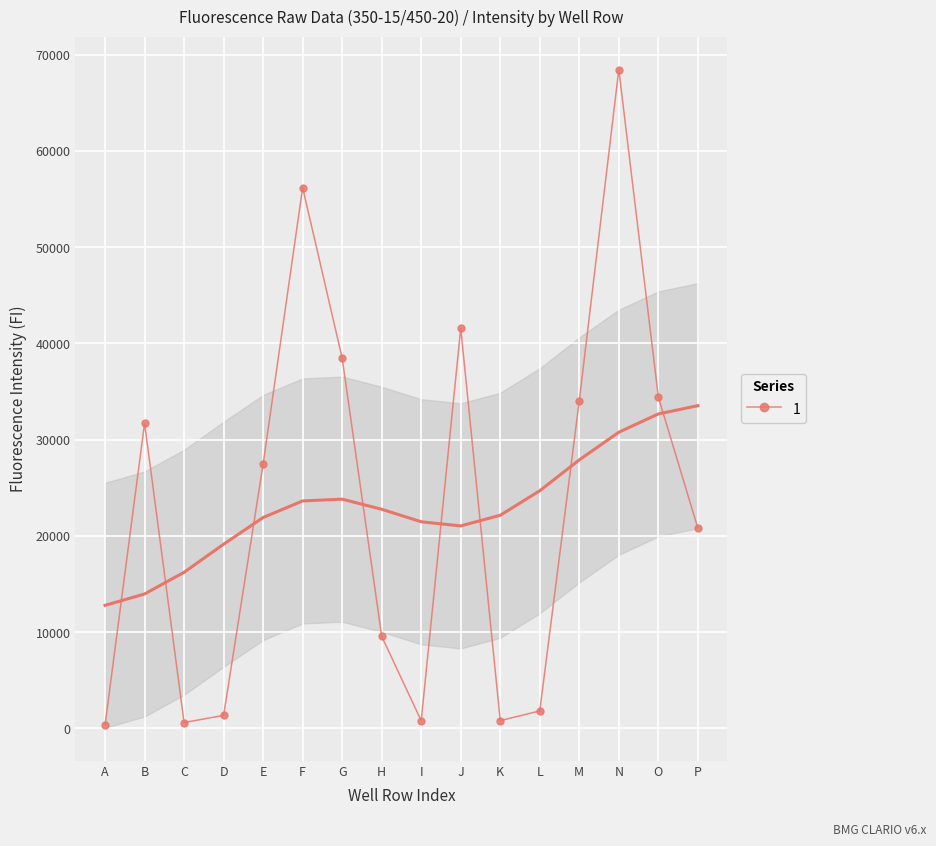

At which category does Raw1_col4 reach its first local valley?

C